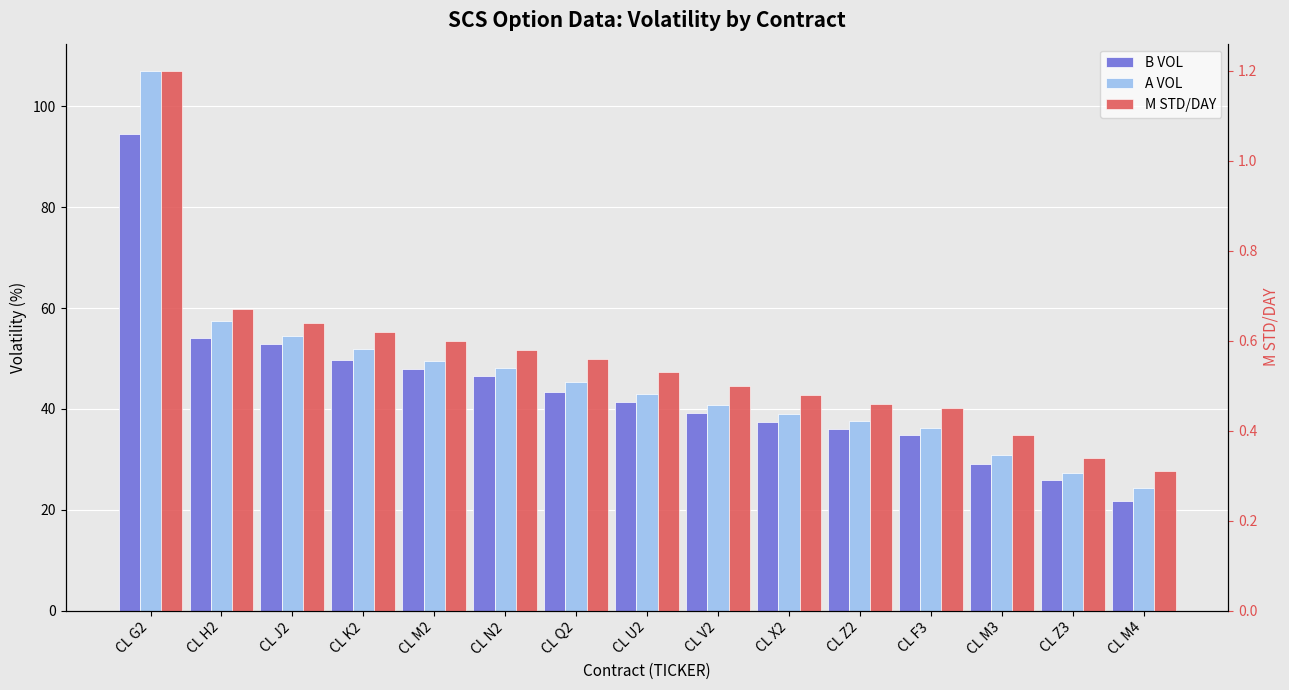

How many data points does each series have?

15